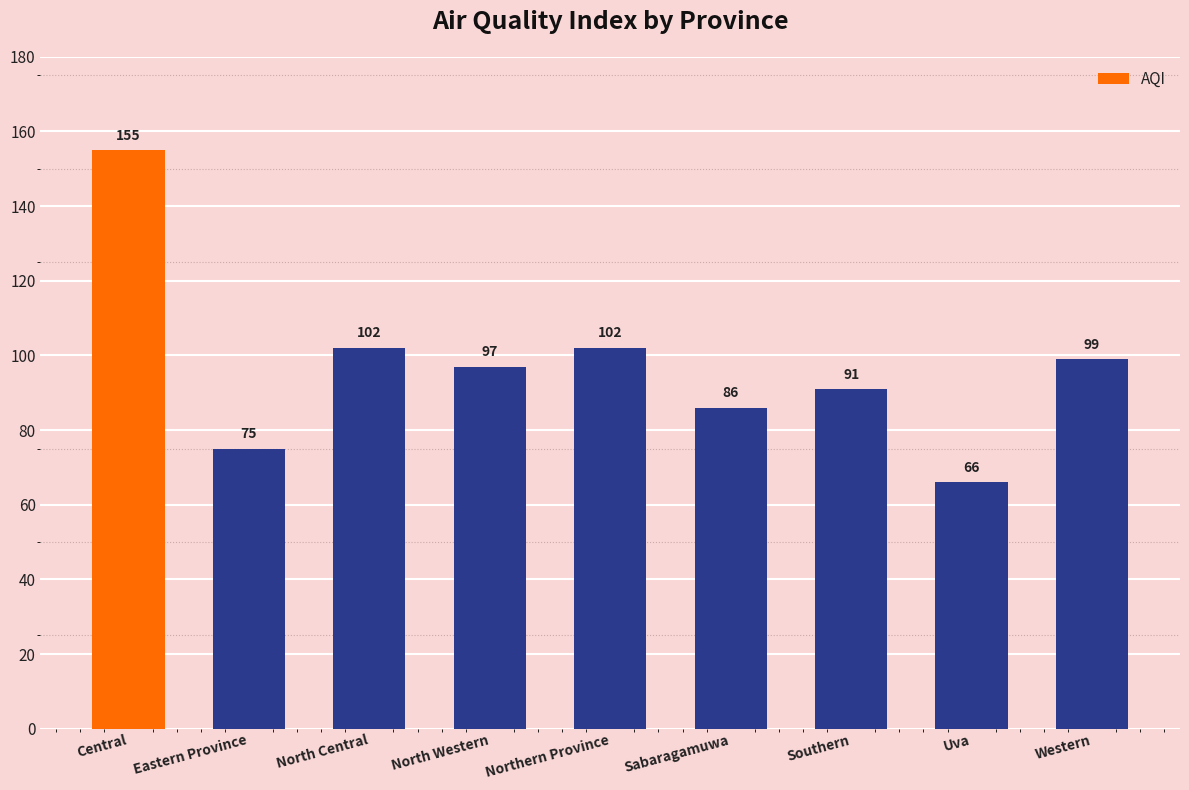

How many series are shown in this chart?

1